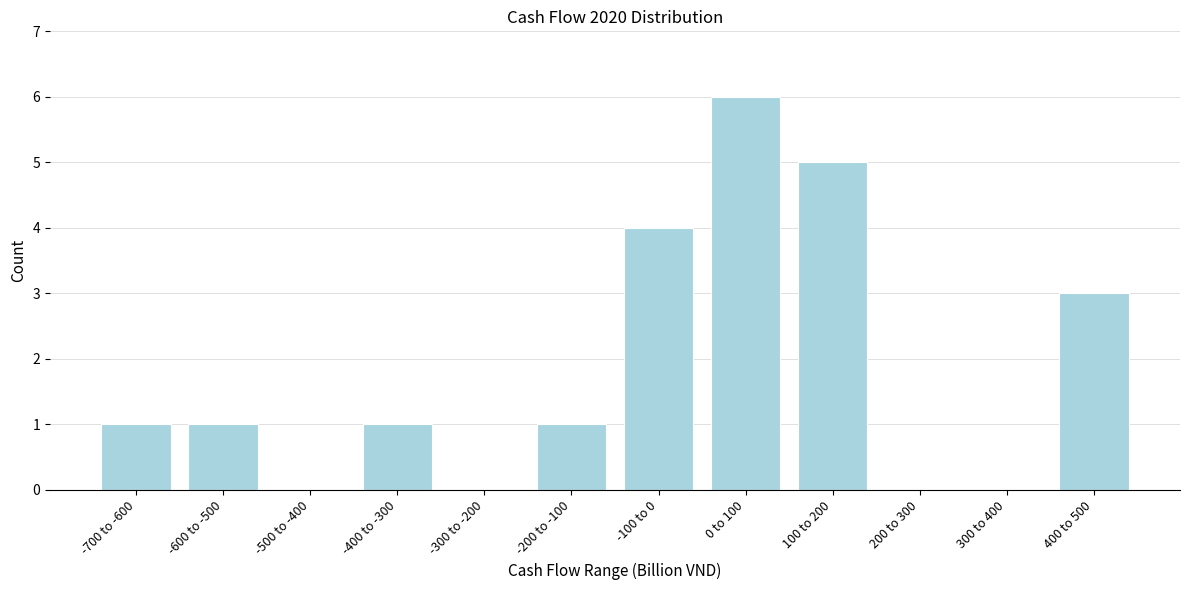

Reading left to right, list all the values displayed in this chart.

-700 to -600=1	-600 to -500=1	-500 to -400=0	-400 to -300=1	-300 to -200=0	-200 to -100=1	-100 to 0=4	0 to 100=6	100 to 200=5	200 to 300=0	300 to 400=0	400 to 500=3